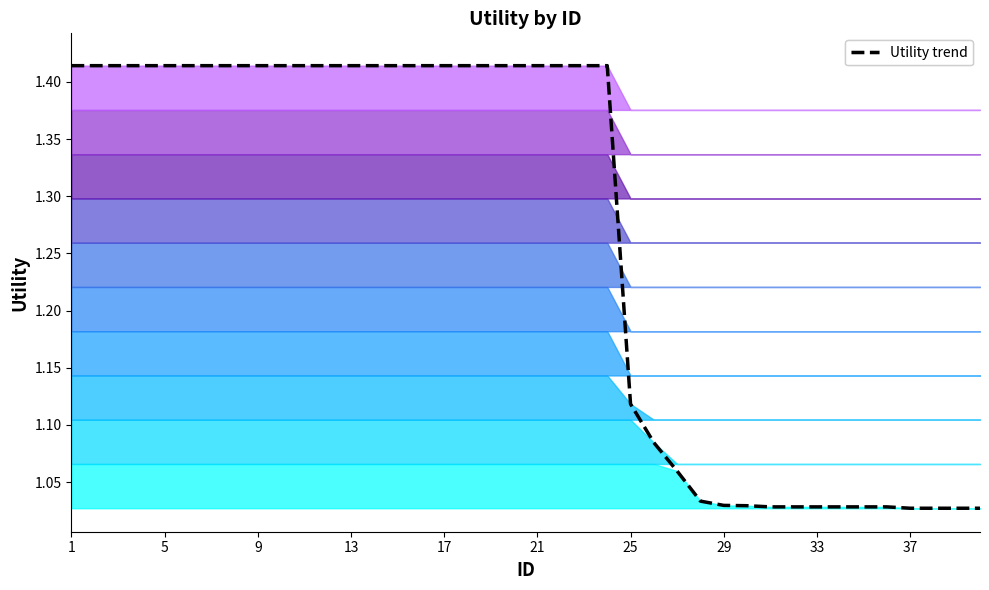

True or false: the data has more than 1 interior local peaks.

False